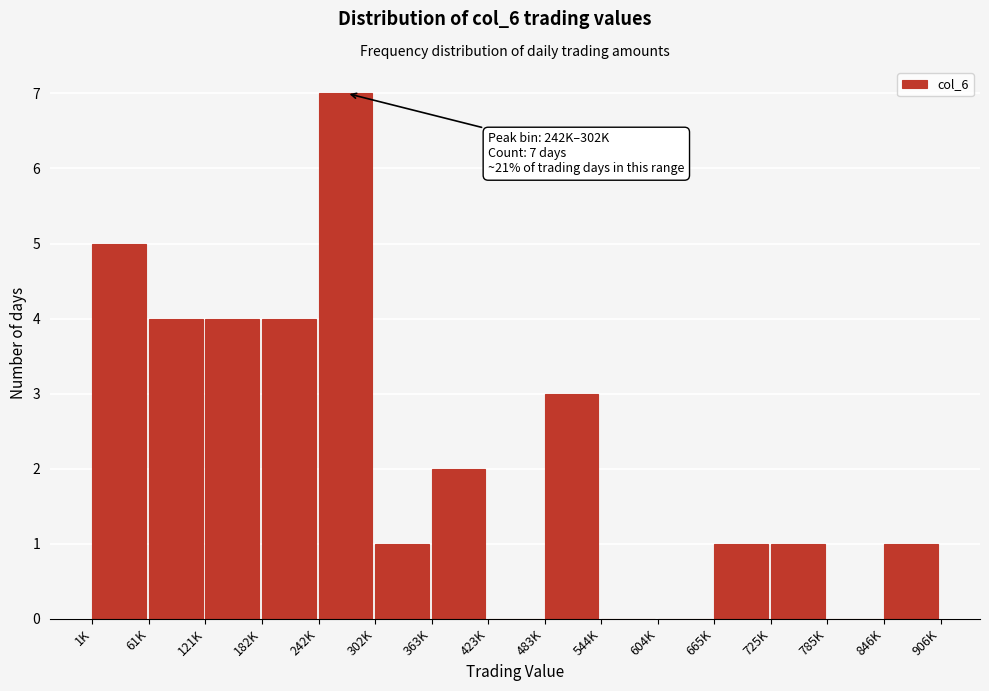

Reading left to right, list all the values displayed in this chart.

1K=5	61K=4	121K=4	182K=4	242K=7	302K=1	363K=2	423K=0	483K=3	544K=0	604K=0	665K=1	725K=1	785K=0	846K=1